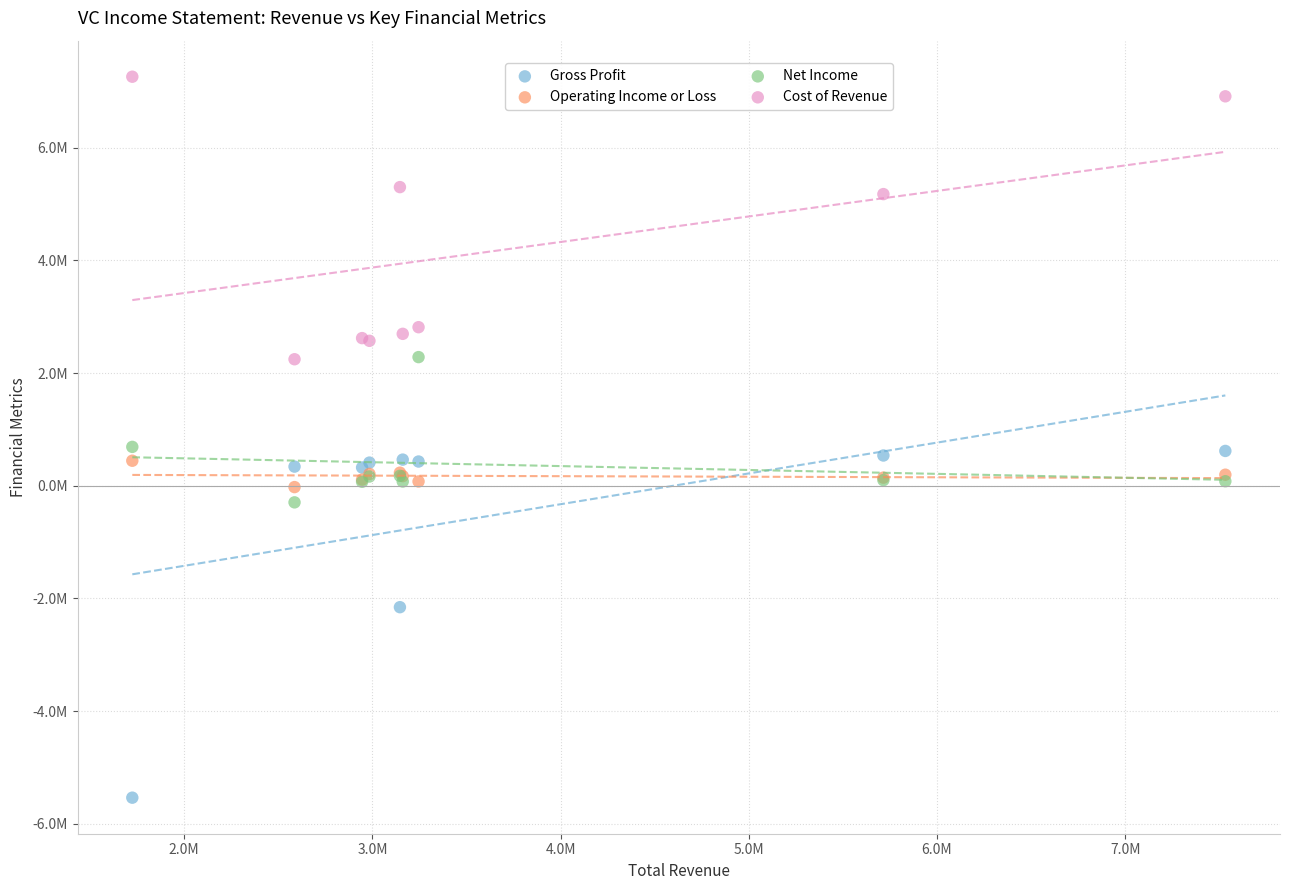

Which series contains the highest Y value?

Cost of Revenue